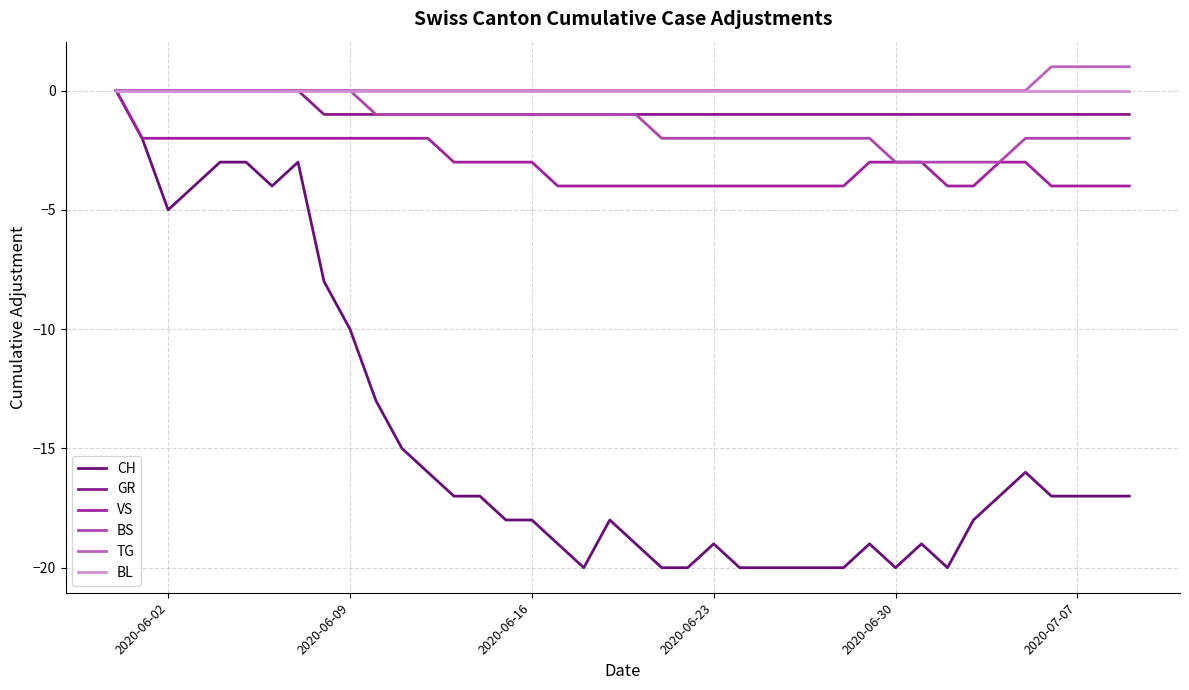

True or false: TG and CH cross at least once.

False